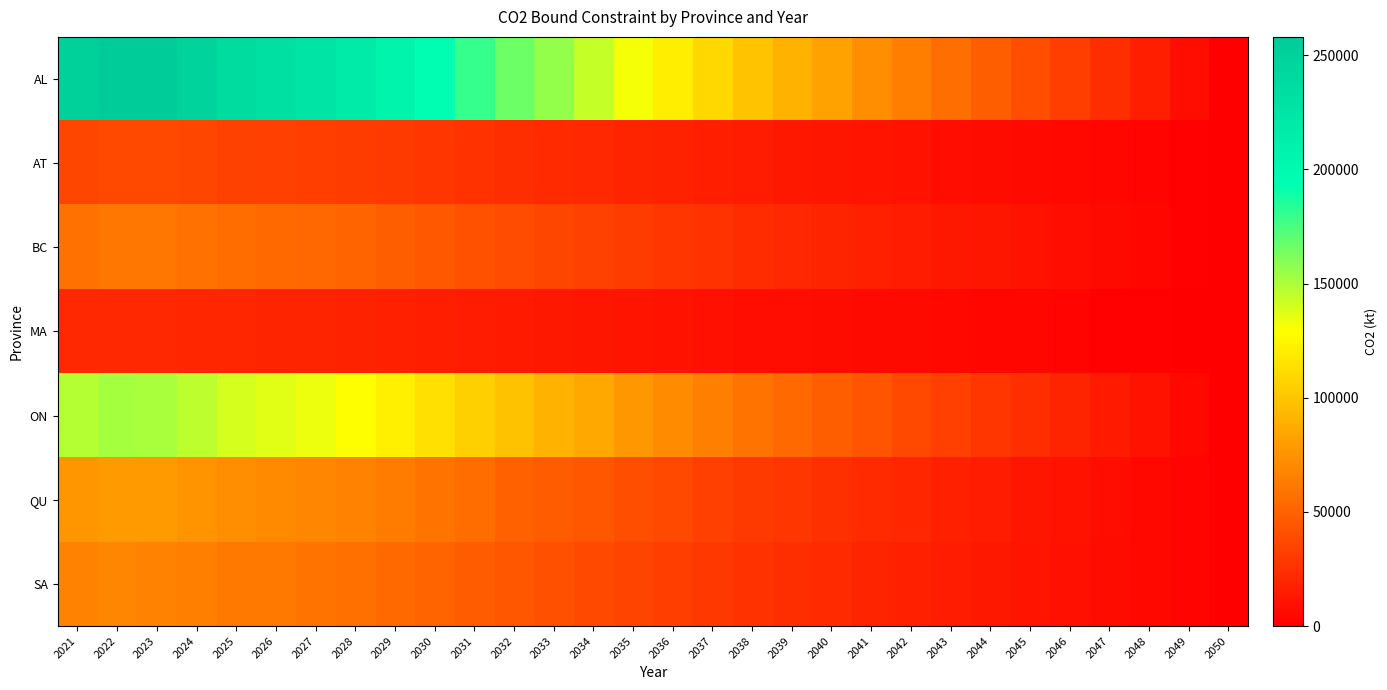

Reading left to right, what are all the values shown in this chart?

AL: 2021=250472.2	2022=258065.2	2023=256944.1	2024=248352.4	2025=238190.1	2026=232767.4	2027=226480.9	2028=218075.6	2029=207017.8	2030=193624.7	2031=179944.2	2032=166284.2	2033=155818.0	2034=143999.8	2035=131923.4	2036=120709.8	2037=109713.3	2038=99638.7	2039=90883.3	2040=82111.0	2041=72480.6	2042=64377.2	2043=56155.2	2044=47819.6	2045=39760.2	2046=31773.8	2047=23685.1	2048=15786.6	2049=7867.9	2050=0.0
AT: 2021=35600.1	2022=36679.3	2023=36520.0	2024=35298.8	2025=33854.4	2026=33083.7	2027=32190.2	2028=30995.5	2029=29423.8	2030=27520.3	2031=25575.8	2032=23634.3	2033=22146.7	2034=20467.0	2035=18750.5	2036=17156.7	2037=15593.8	2038=14161.9	2039=12917.4	2040=11670.6	2041=10301.8	2042=9150.0	2043=7981.4	2044=6796.7	2045=5651.2	2046=4516.1	2047=3366.4	2048=2243.8	2049=1118.3	2050=0.0
BC: 2021=58094.7	2022=59855.8	2023=59595.8	2024=57603.0	2025=55246.0	2026=53988.2	2027=52530.1	2028=50580.6	2029=48015.8	2030=44909.4	2031=41736.4	2032=38568.1	2033=36140.5	2034=33399.4	2035=30598.4	2036=27997.5	2037=25447.0	2038=23110.3	2039=21079.5	2040=19044.9	2041=16811.2	2042=14931.7	2043=13024.7	2044=11091.3	2045=9222.0	2046=7369.6	2047=5493.6	2048=3661.6	2049=1824.9	2050=0.0
MA: 2021=20245.1	2022=20858.8	2023=20768.2	2024=20073.8	2025=19252.4	2026=18814.1	2027=18306.0	2028=17626.6	2029=16732.8	2030=15650.3	2031=14544.5	2032=13440.4	2033=12594.4	2034=11639.2	2035=10663.1	2036=9756.7	2037=8867.9	2038=8053.6	2039=7345.9	2040=6636.9	2041=5858.4	2042=5203.5	2043=4538.9	2044=3865.2	2045=3213.7	2046=2568.2	2047=1914.4	2048=1276.0	2049=636.0	2050=0.0
ON: 2021=147290.6	2022=151755.7	2023=151096.4	2024=146044.0	2025=140068.1	2026=136879.2	2027=133182.4	2028=128239.7	2029=121737.1	2030=113861.3	2031=105816.4	2032=97783.7	2033=91629.0	2034=84679.3	2035=77577.8	2036=70983.6	2037=64517.1	2038=58592.7	2039=53444.1	2040=48285.5	2041=42622.3	2042=37857.1	2043=33022.2	2044=28120.4	2045=23381.0	2046=18684.6	2047=13928.1	2048=9283.4	2049=4626.7	2050=0.0
QU: 2021=75796.9	2022=78094.7	2023=77755.4	2024=75155.5	2025=72080.2	2026=70439.2	2027=68536.8	2028=65993.2	2029=62646.9	2030=58594.0	2031=54454.0	2032=50320.3	2033=47153.1	2034=43576.7	2035=39922.2	2036=36528.7	2037=33201.0	2038=30152.3	2039=27502.8	2040=24848.1	2041=21933.8	2042=19481.6	2043=16993.5	2044=14471.0	2045=12032.1	2046=9615.3	2047=7167.5	2048=4777.3	2049=2381.0	2050=0.0
SA: 2021=65625.5	2022=67614.9	2023=67321.2	2024=65070.1	2025=62407.5	2026=60986.7	2027=59339.6	2028=57137.3	2029=54240.1	2030=50731.0	2031=47146.6	2032=43567.6	2033=40825.4	2034=37729.0	2035=34564.9	2036=31626.8	2037=28745.7	2038=26106.0	2039=23812.1	2040=21513.7	2041=18990.4	2042=16867.3	2043=14713.1	2044=12529.1	2045=10417.5	2046=8325.0	2047=6205.7	2048=4136.2	2049=2061.4	2050=0.0